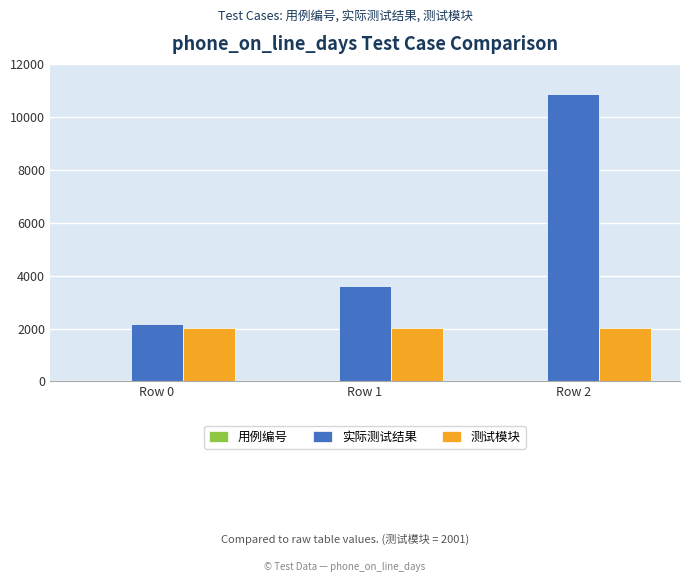

What is the sum of the 实际测试结果 values at Row 2 and Row 1?

14455